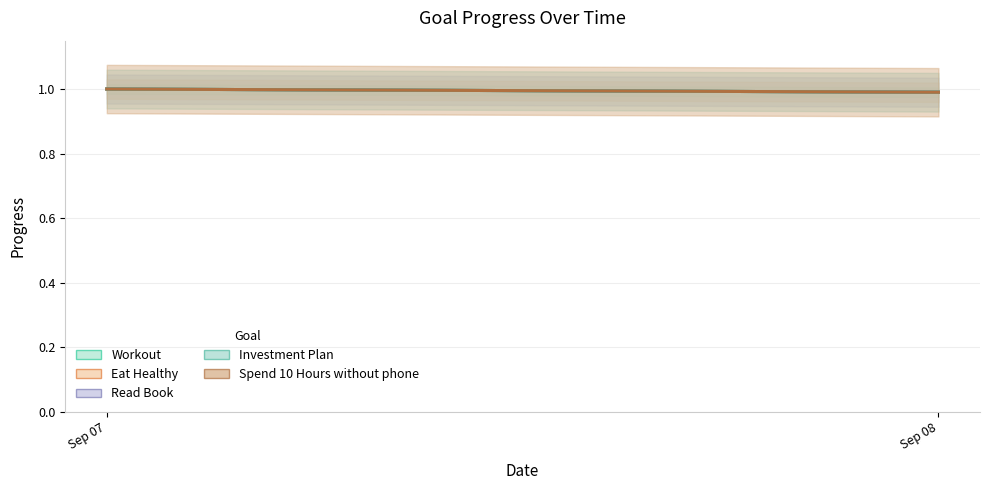

Rank the series at 1 from lowest to highest value.

Workout, Eat Healthy, Read Book, Investment Plan, Spend 10 Hours without phone